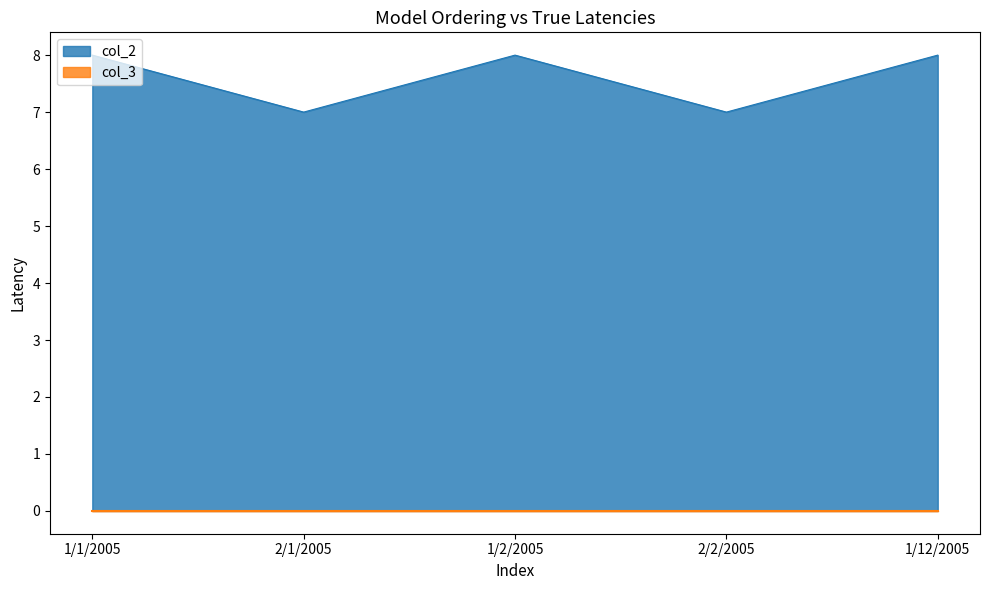

How many values are between 7 and 8?

5